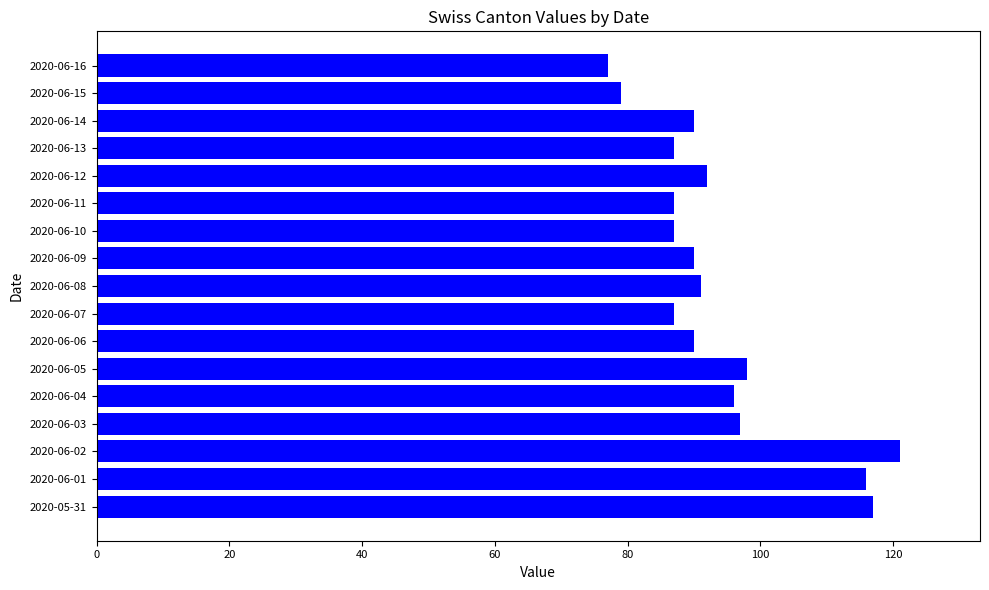

True or false: the data shows 143 at 2020-06-13.

False